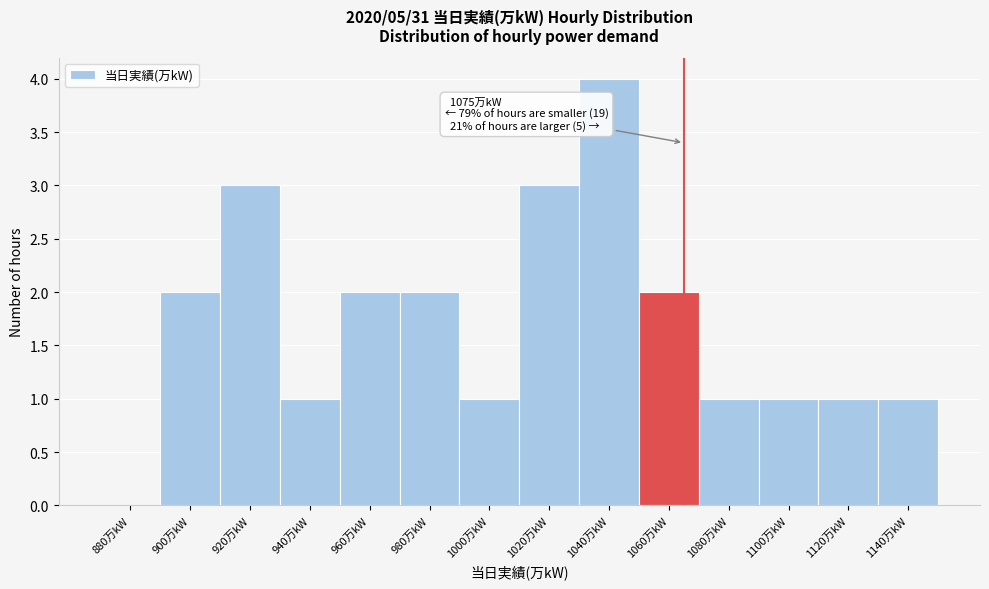

Reading left to right, what are all the values shown in this chart?

880万kW=0	900万kW=2	920万kW=3	940万kW=1	960万kW=2	980万kW=2	1000万kW=1	1020万kW=3	1040万kW=4	1060万kW=2	1080万kW=1	1100万kW=1	1120万kW=1	1140万kW=1